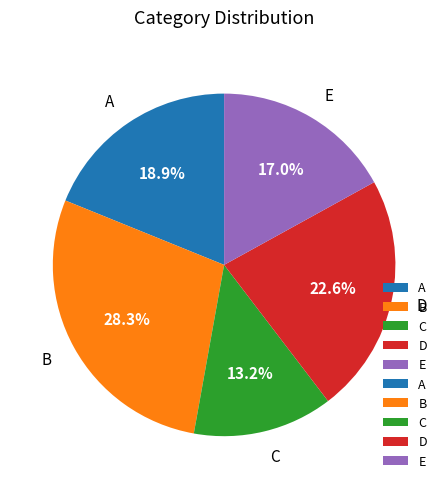

Which has a higher value, D or C?

D